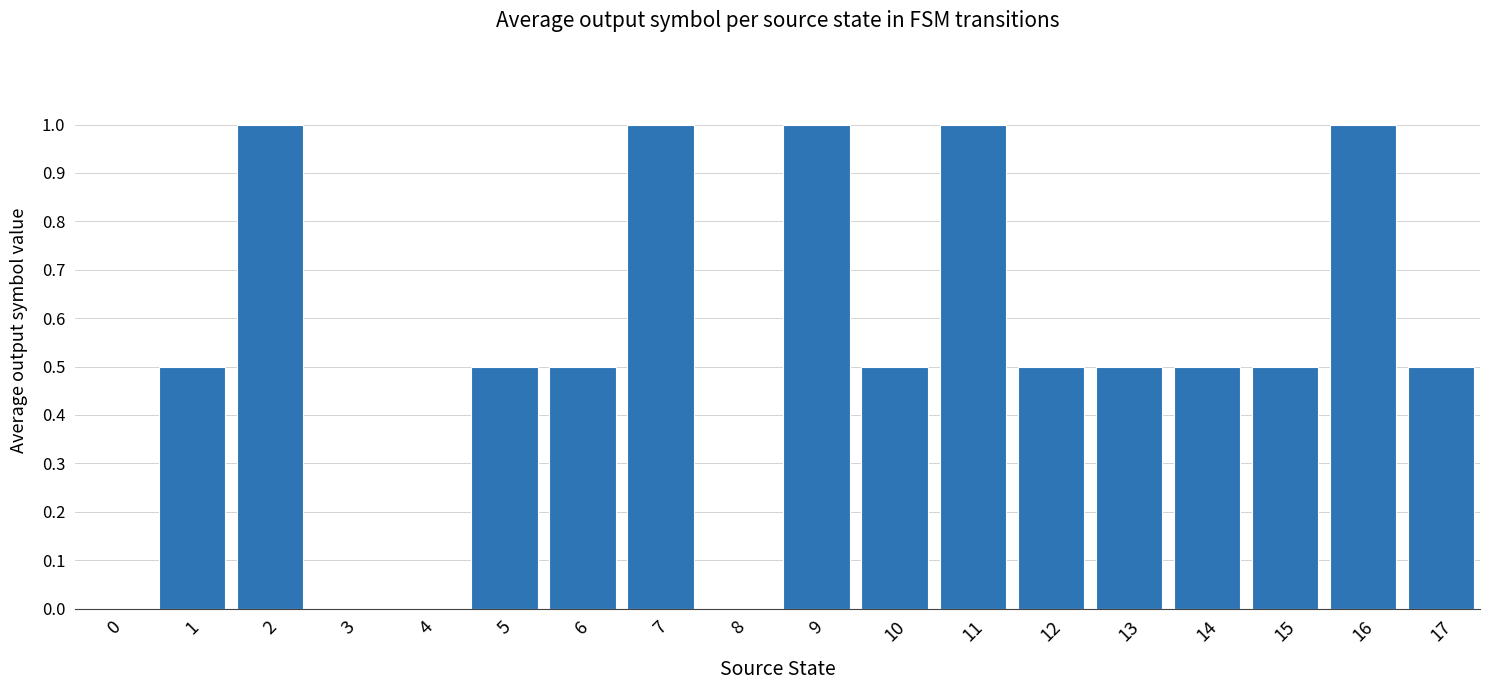

What is the change in value from 0 to 11?

+1.0